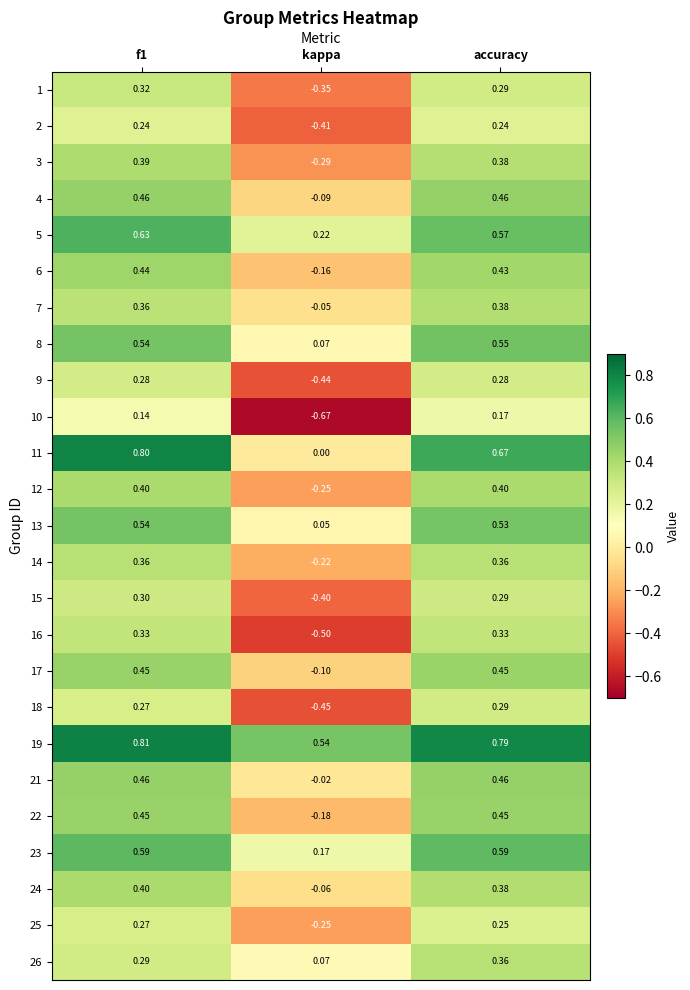

Is the value of 12 at f1 greater than the value of 10 at accuracy?

Yes